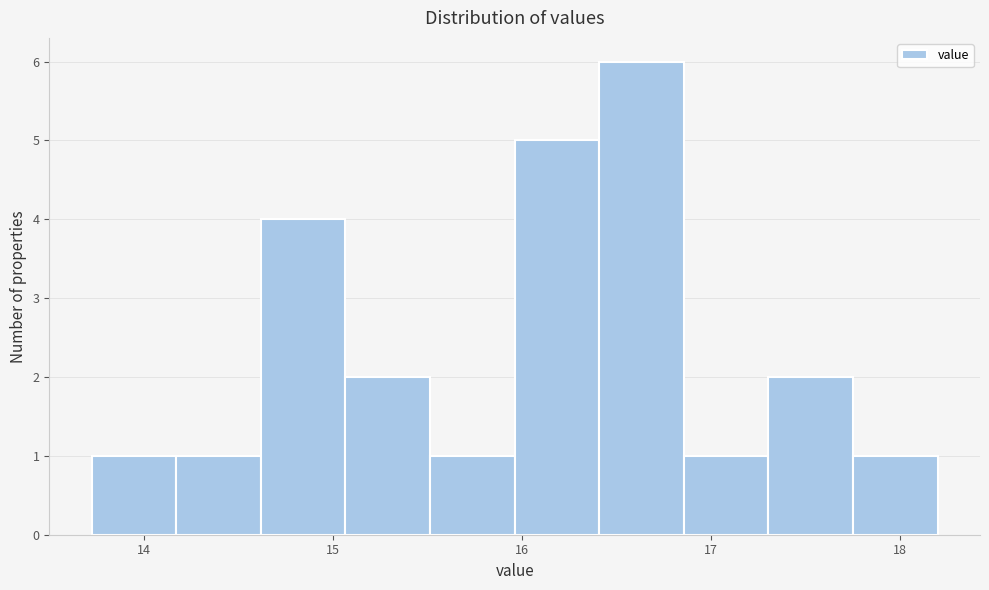

Which range on the x-axis has the tallest bar?

16.4 to 16.9